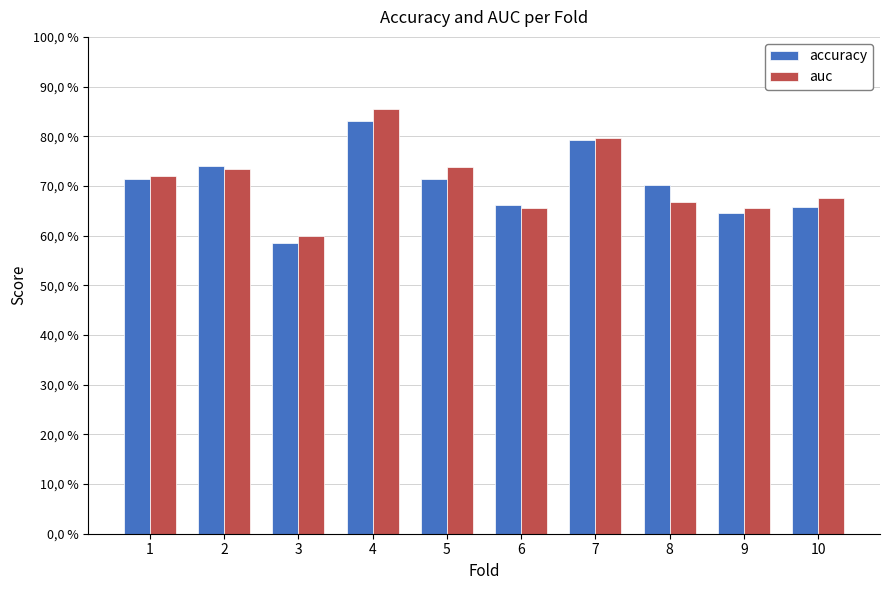

List the series in order of their overall mean, lowest first.

accuracy, auc